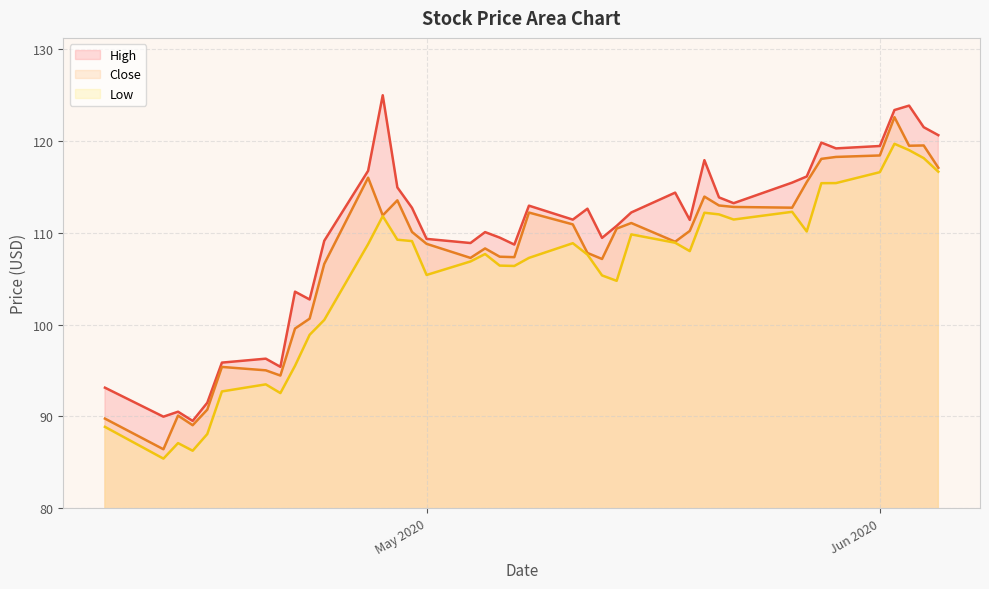

What is the minimum value for Low?

85.4